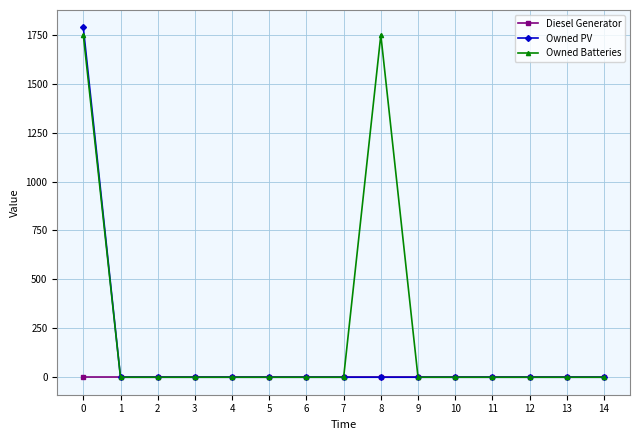

The value of Owned PV at 4 is 544. True or false?

False